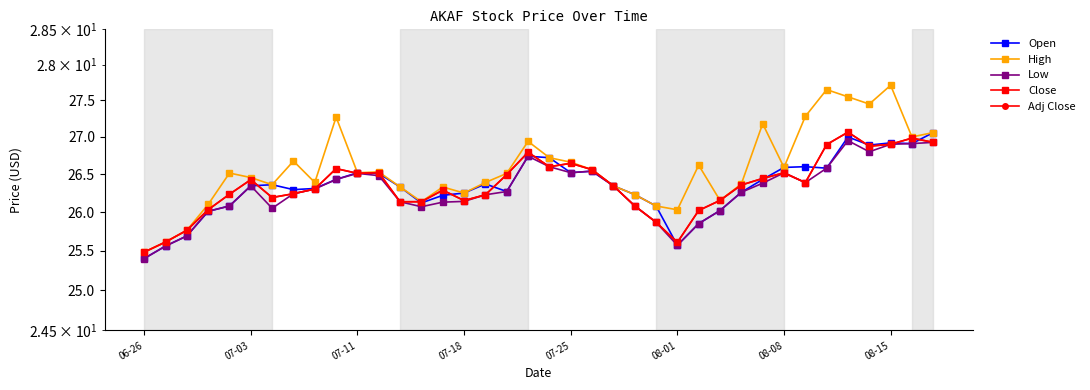

What are all the series names shown in the legend?

Open, High, Low, Close, Adj Close